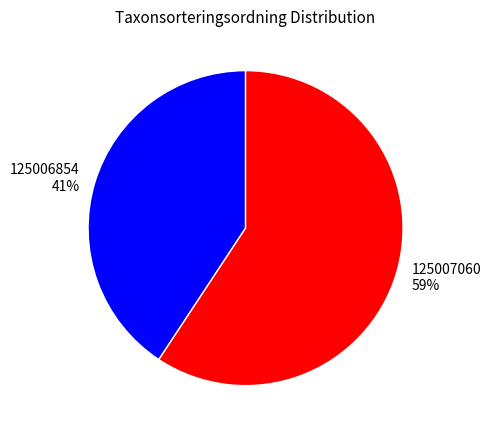

To the nearest percent, what is the average slice percentage?

50%